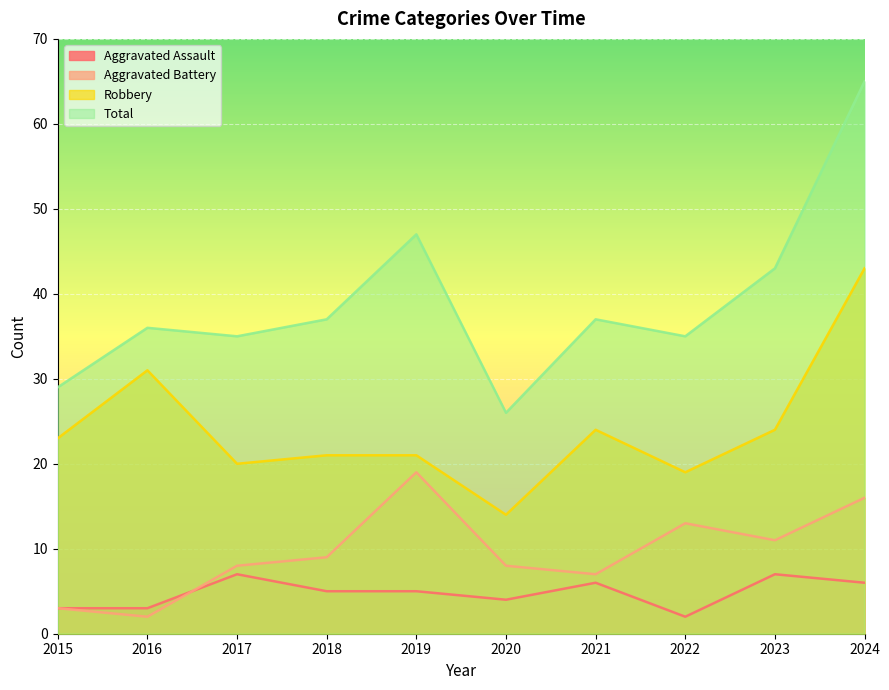

At which label does Aggravated Battery reach its minimum?

2016